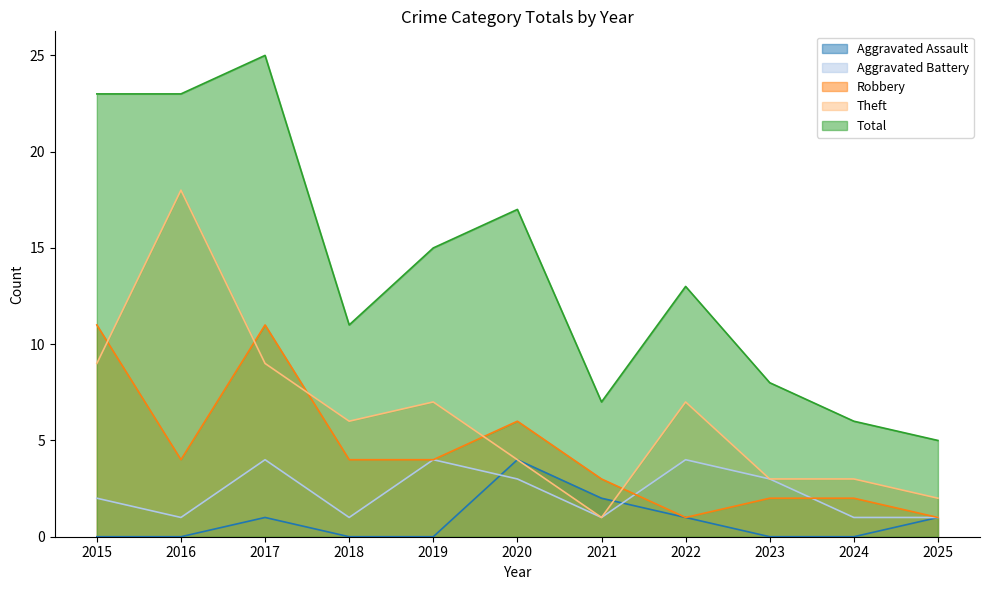

What is the average value of the Aggravated Battery series?

2